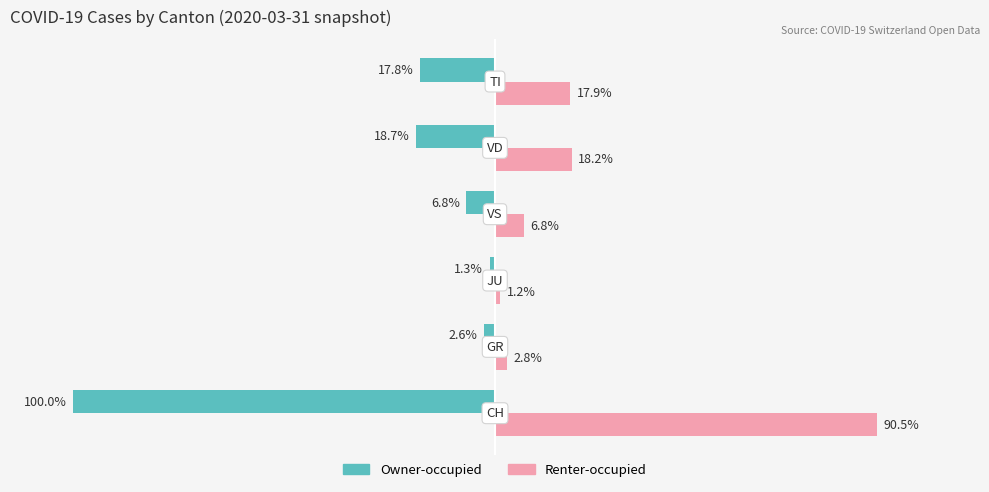

List the series in order of their overall mean, lowest first.

Owner-occupied, Renter-occupied